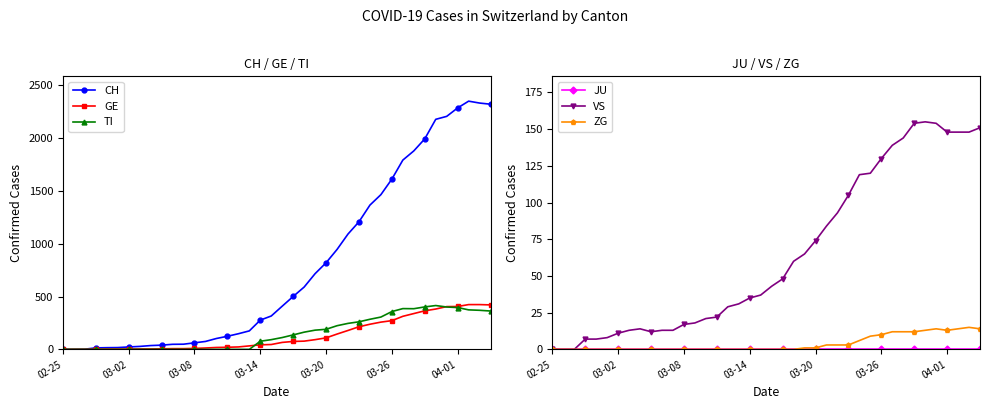

True or false: JU and GE intersect in this chart.

False